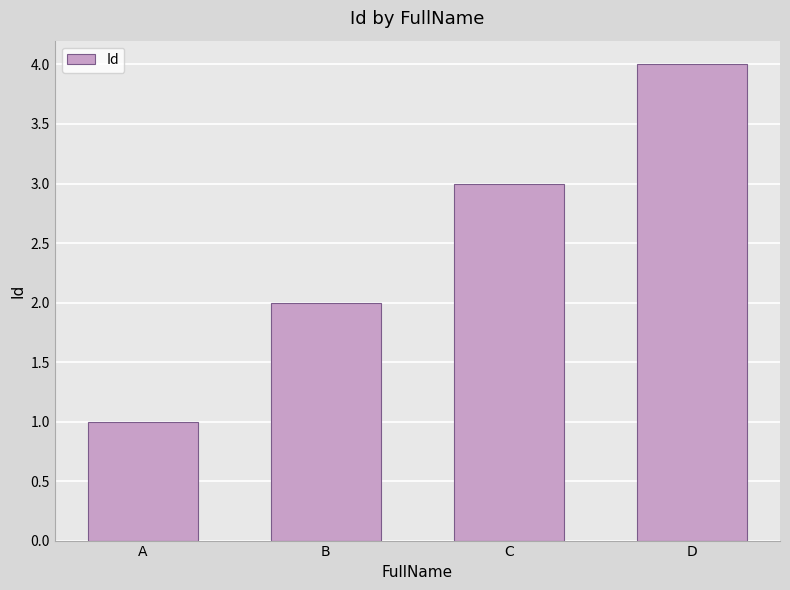

What is the sum of all values?

10